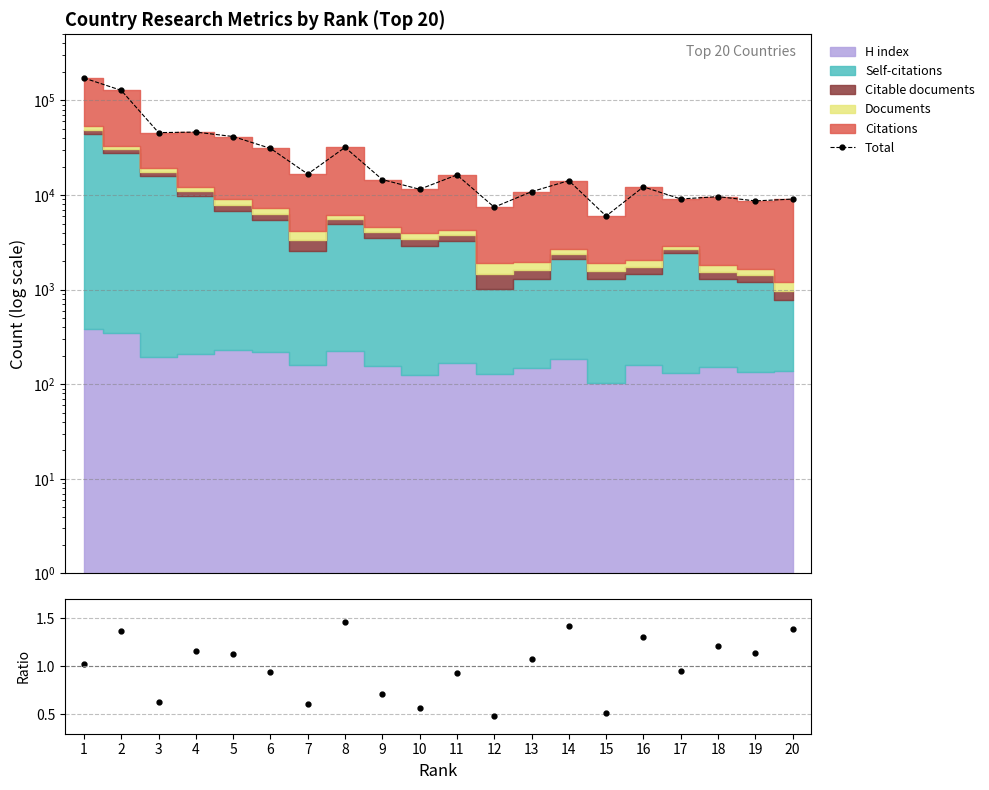

What is the minimum value for Total?

5998.0